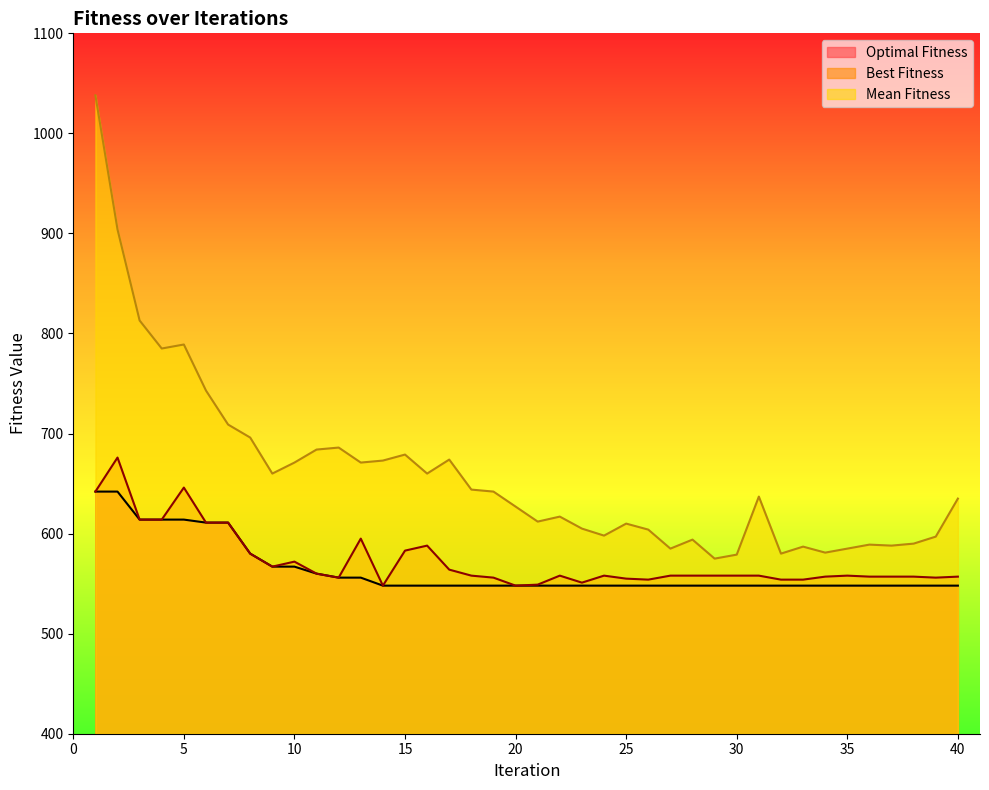

True or false: Mean Fitness and Optimal Fitness cross at least once.

False